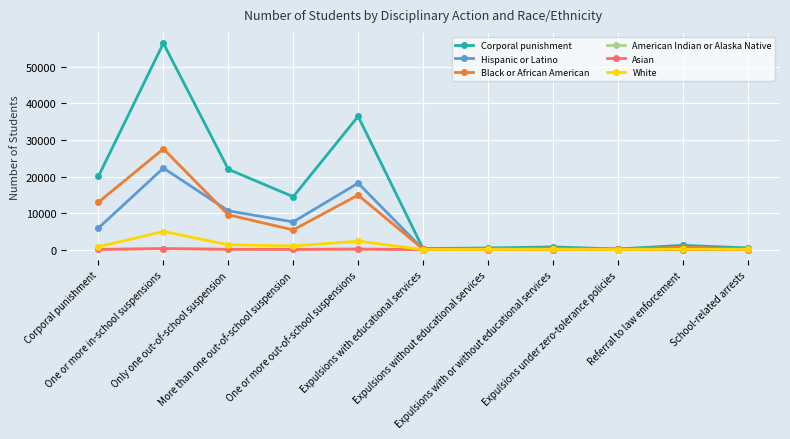

The value of White at One or more out-of-school suspensions is 2302. True or false?

True